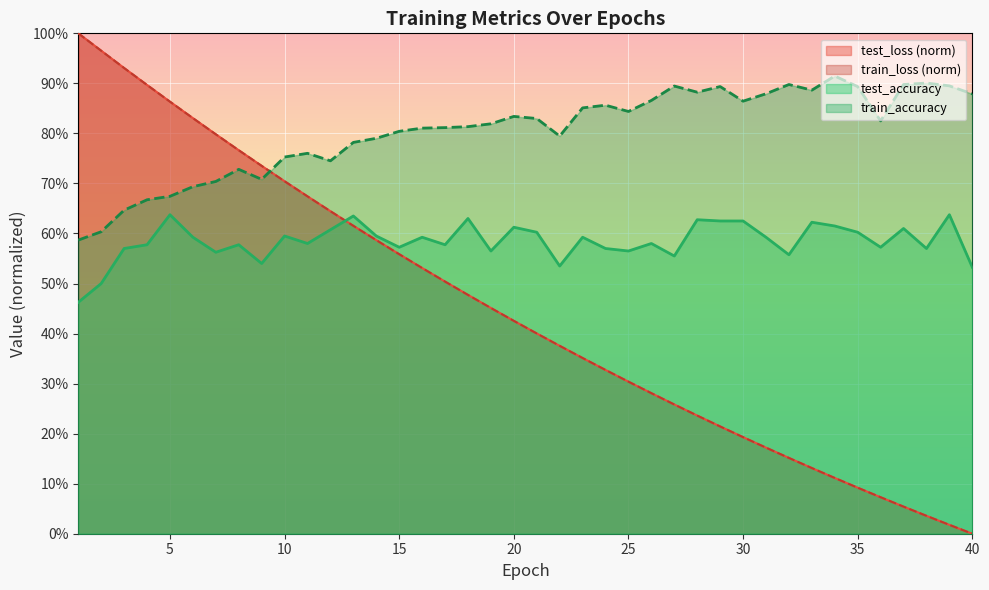

At which category is the sum across all series the highest?

3